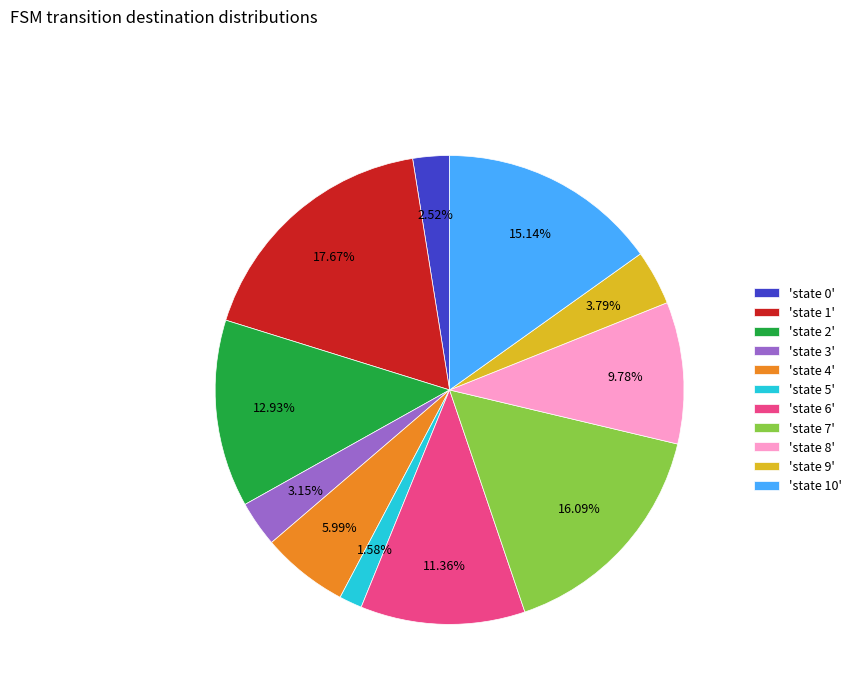

How many slices are in this pie chart?

11